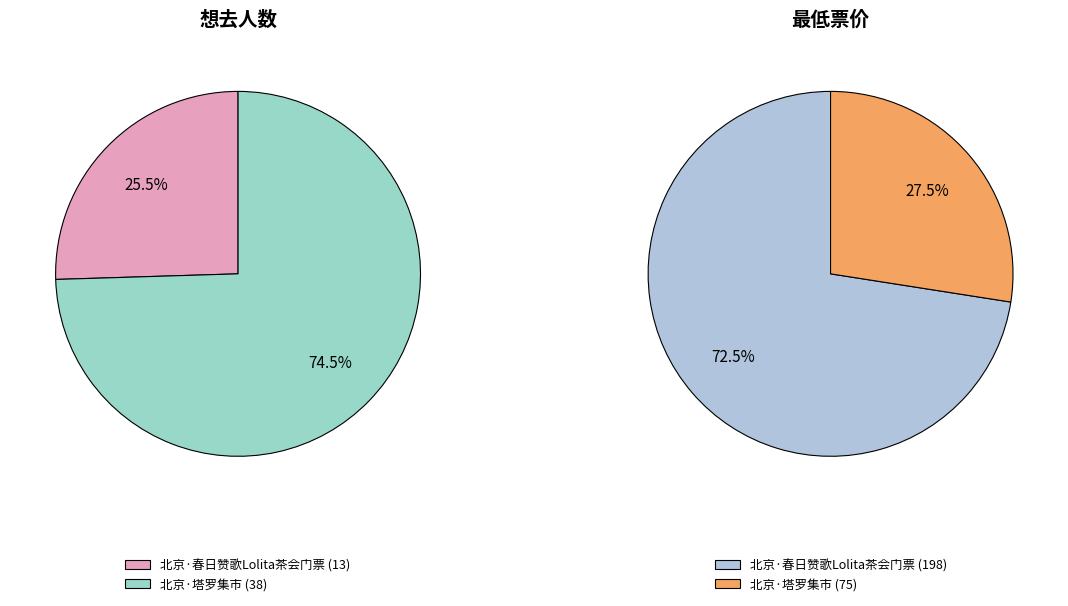

Which slice is the smallest?

北京·春日赞歌Lolita茶会门票